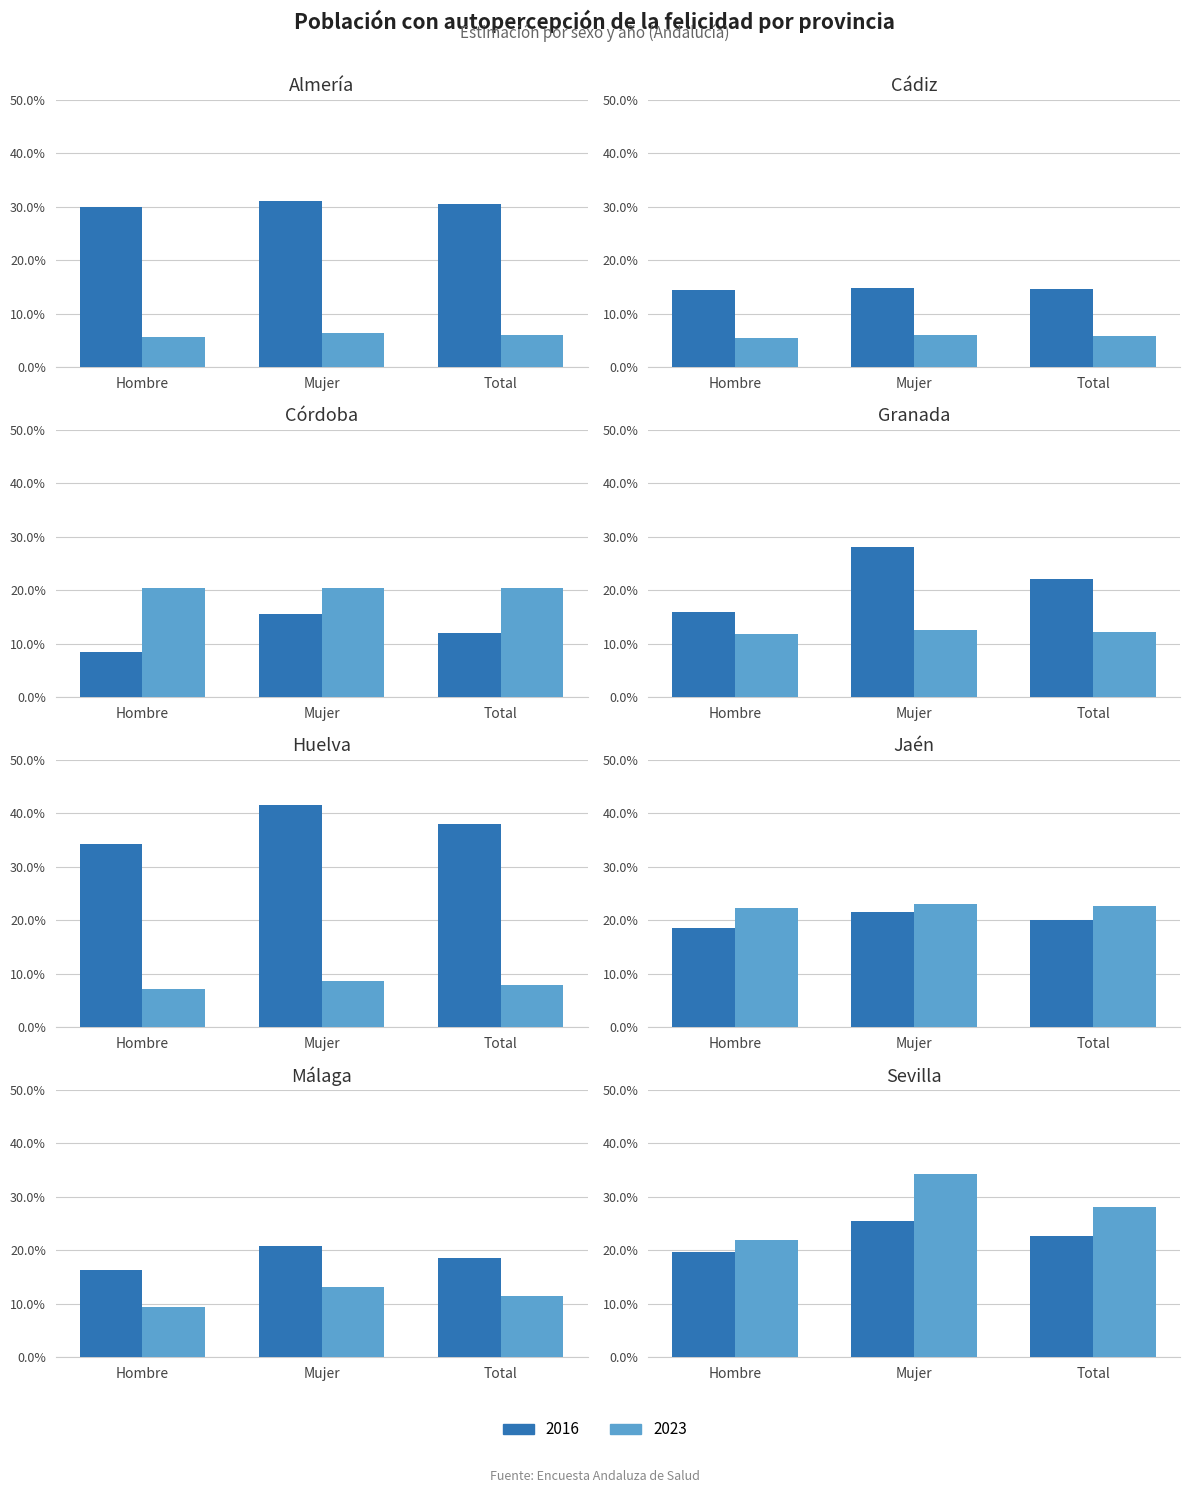

The value of Mujer 2023 at 5 is 0.2. True or false?

True